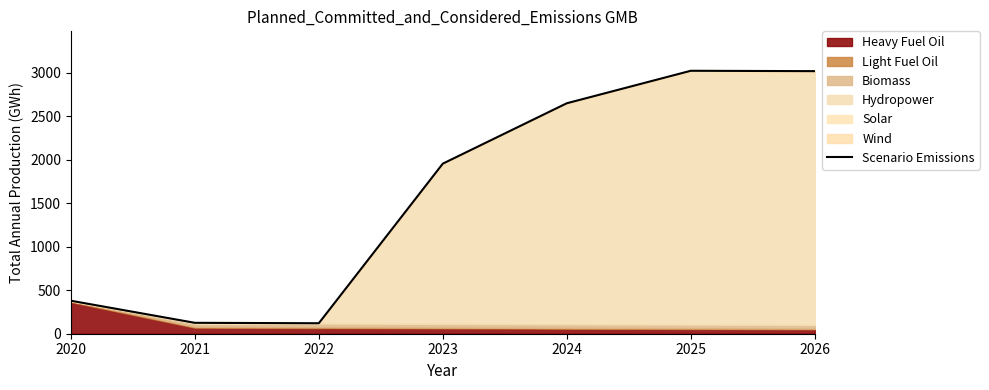

What is the approximate value at 2022?

120.4